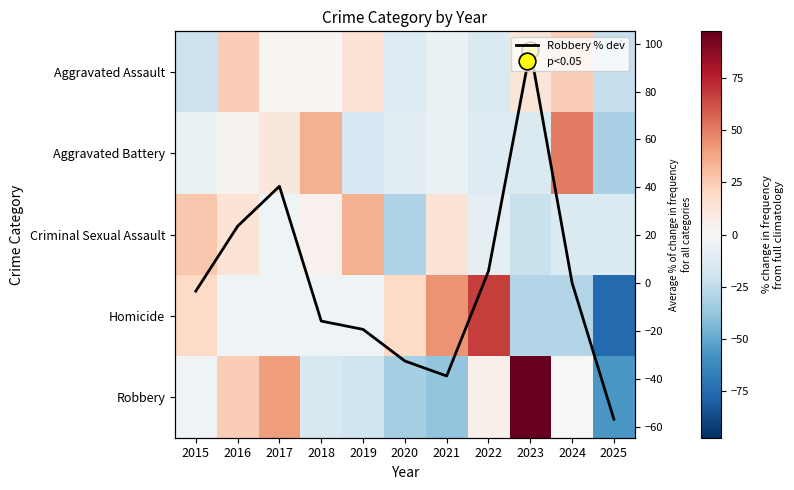

Between 2024 and 2018, which is larger?

2024